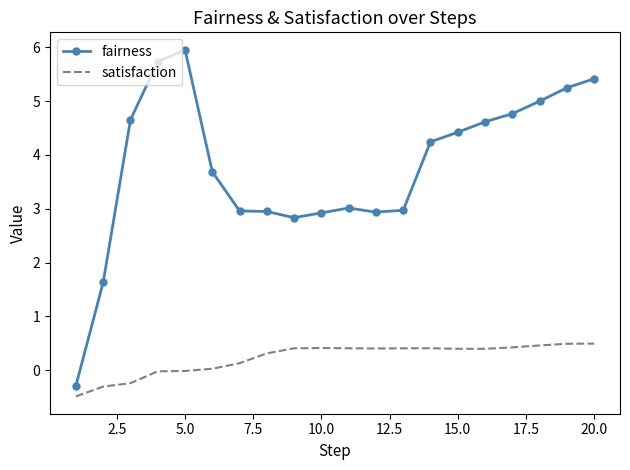

Which series has the largest total across all categories?

fairness